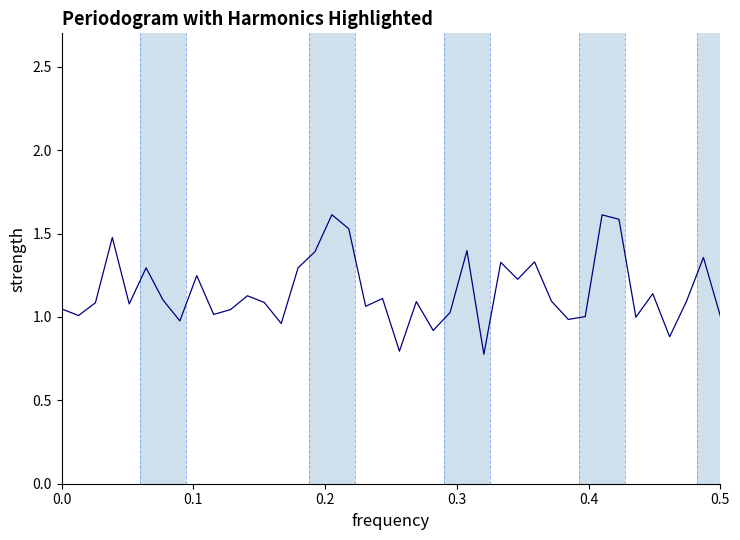

What is the minimum value shown in the chart?

0.8